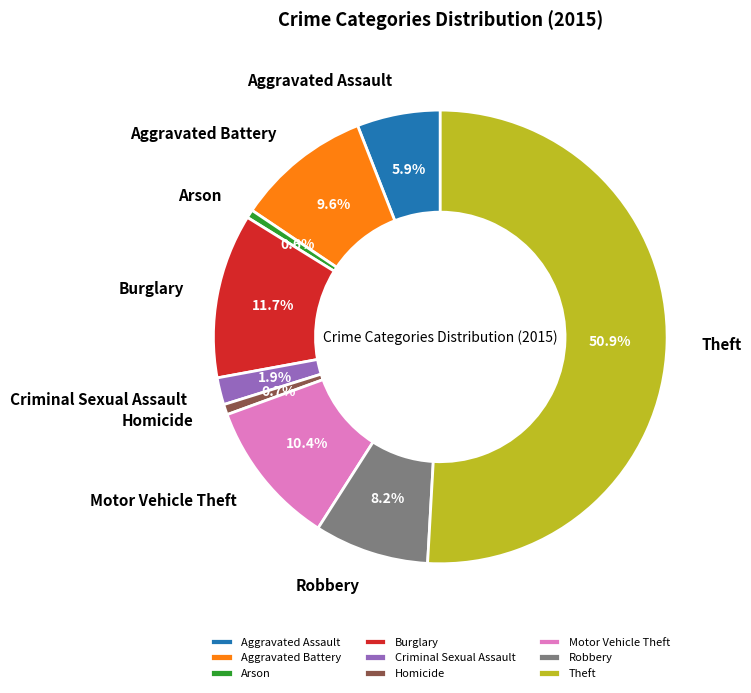

Which slice is the largest?

Theft